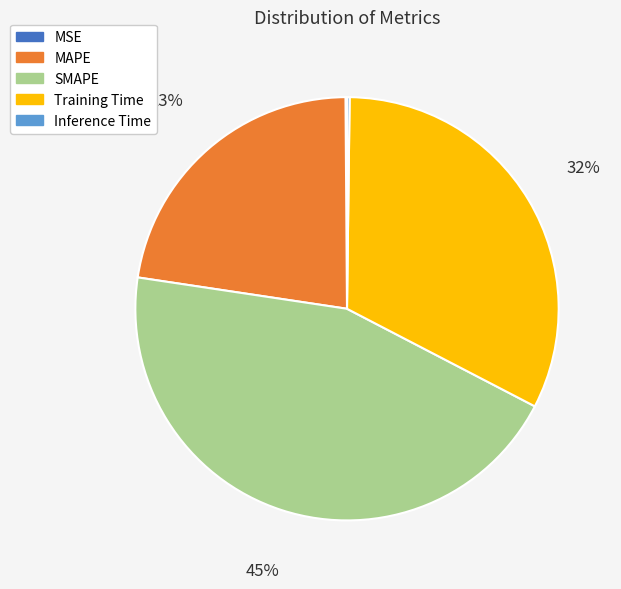

The Training Time slice represents 42% of the pie. True or false?

False